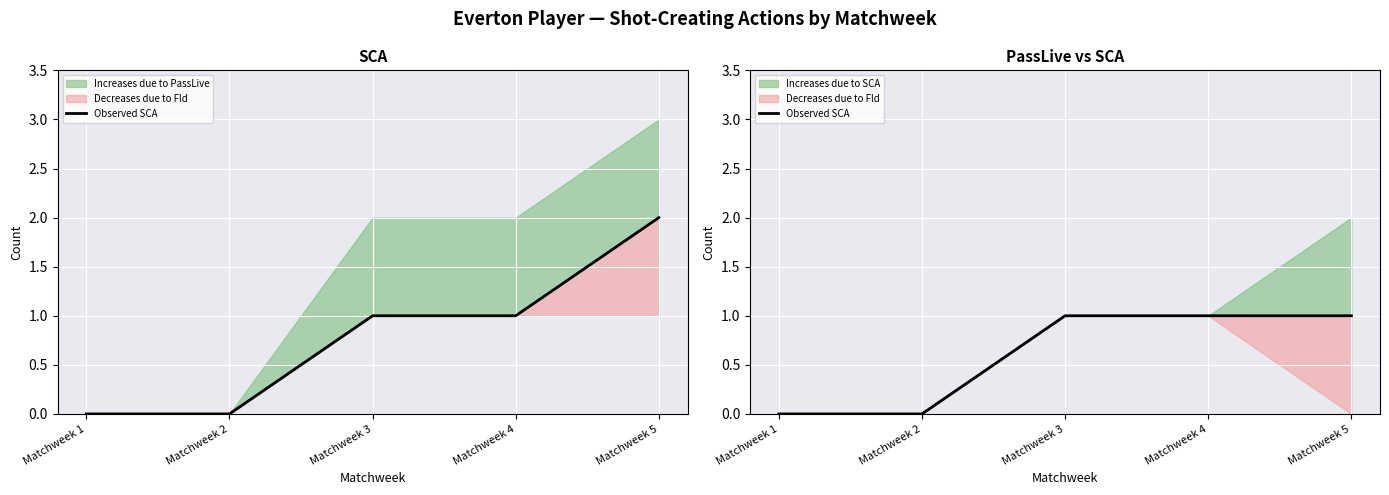

List the labels in order of value, largest first.

Matchweek 3, Matchweek 4, Matchweek 5, Matchweek 1, Matchweek 2